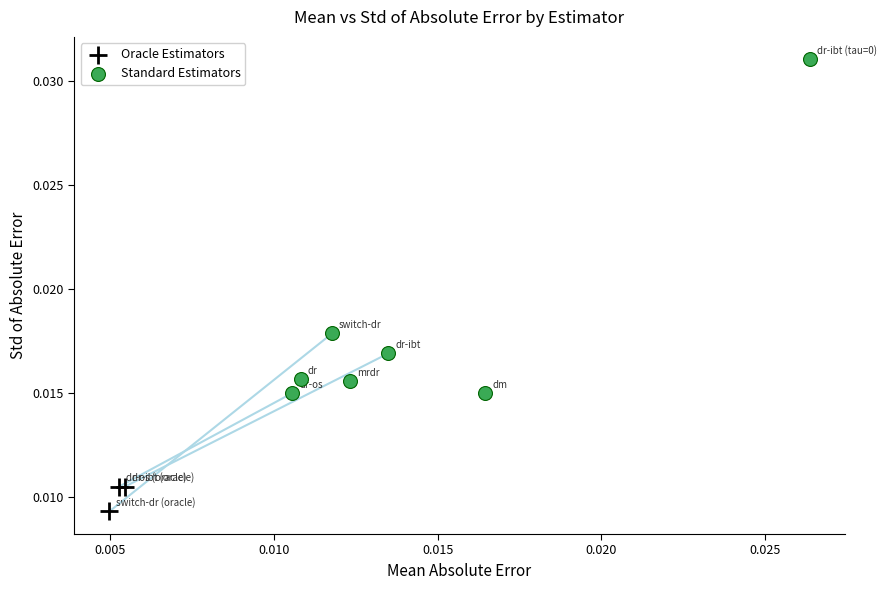

Which series has the widest spread of Y values?

Standard Estimators